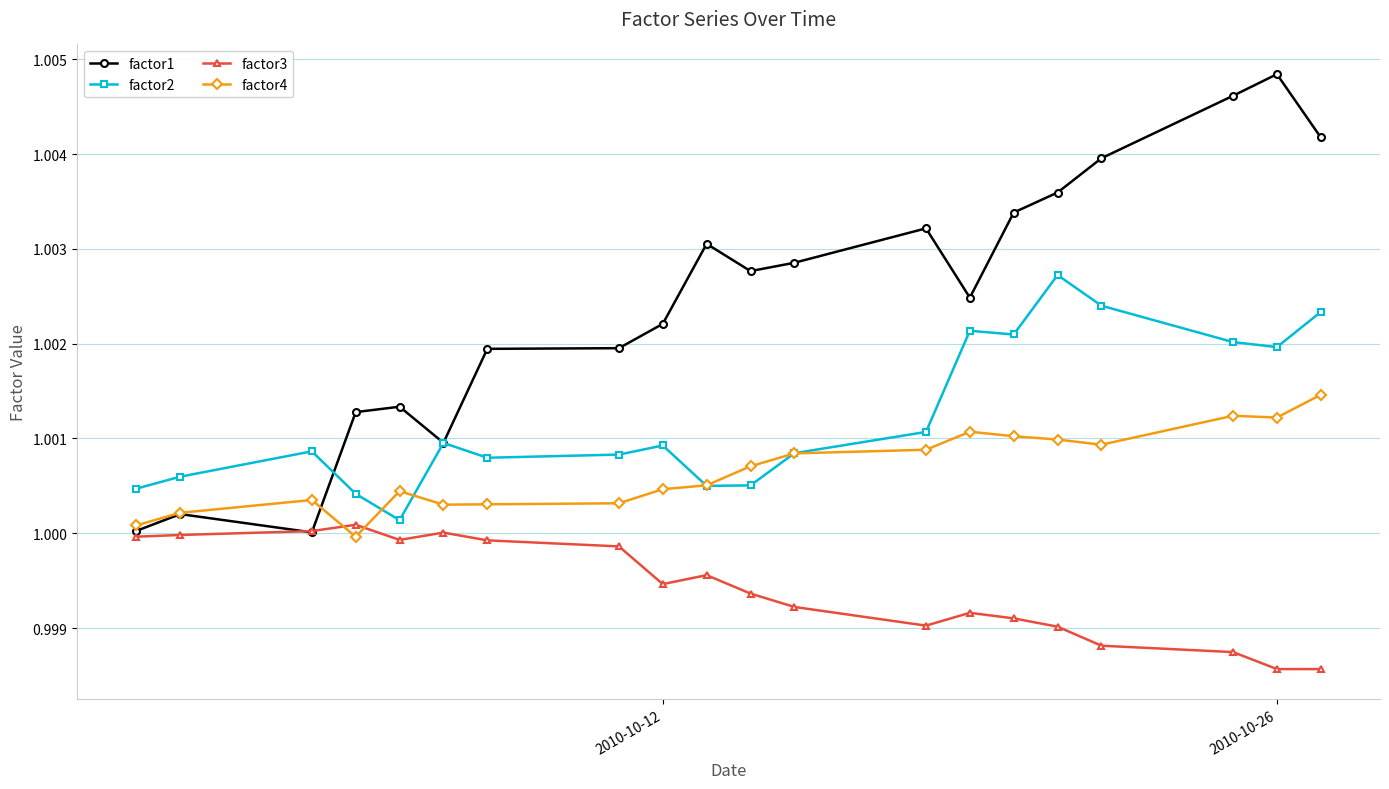

Rank the series by their average value, from lowest to highest.

factor3, factor4, factor2, factor1